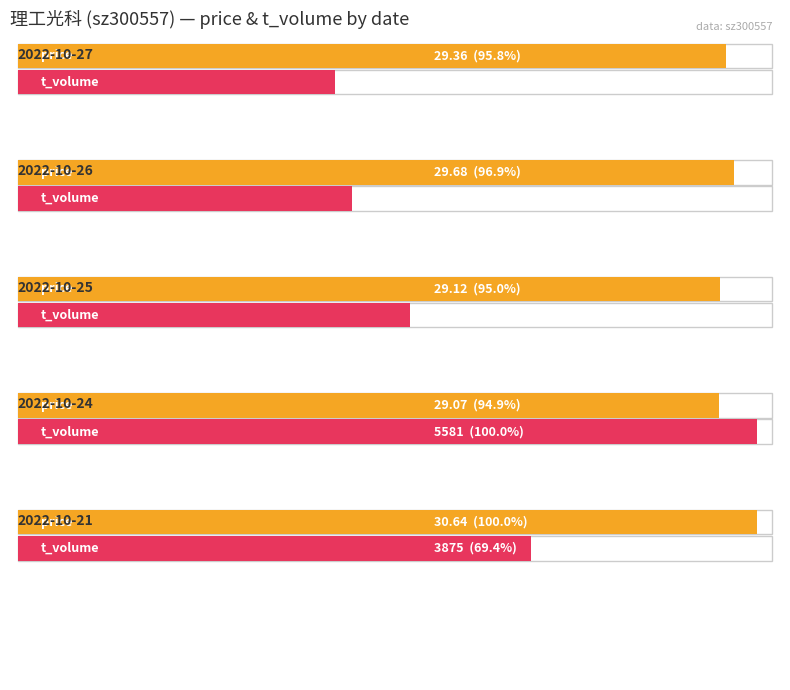

Which series has the largest total across all categories?

t_volume